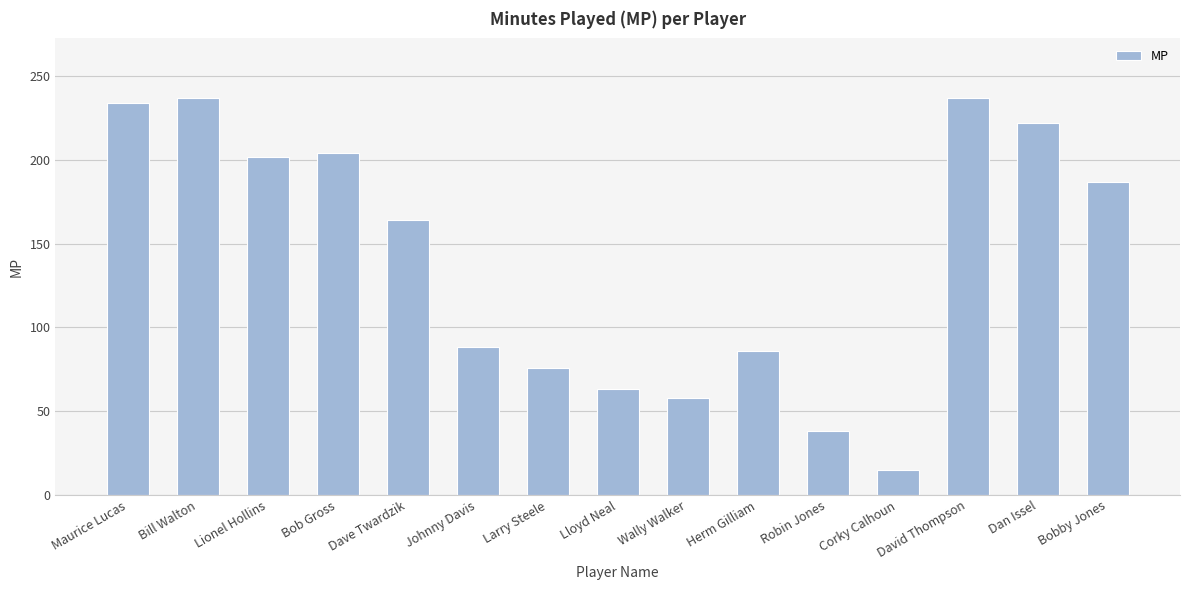

At which label does the data first exceed 164?

Maurice Lucas